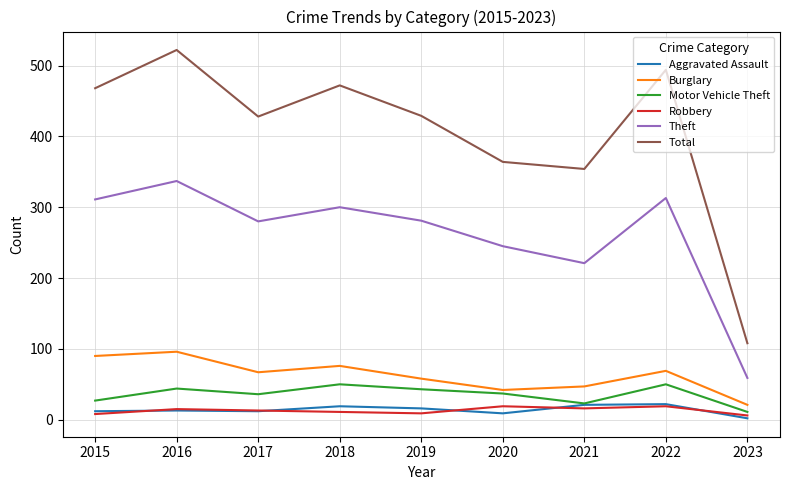

At which label does Burglary first exceed 67?

2015